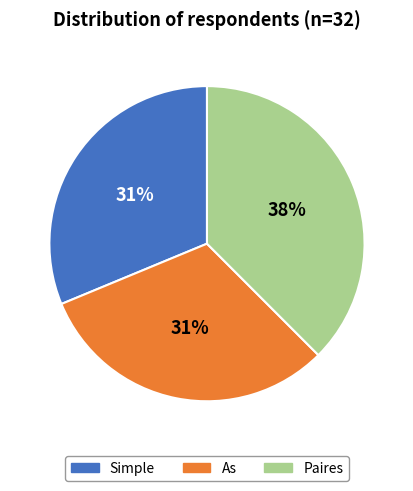

Is it true that Paires is 46% of the pie?

False